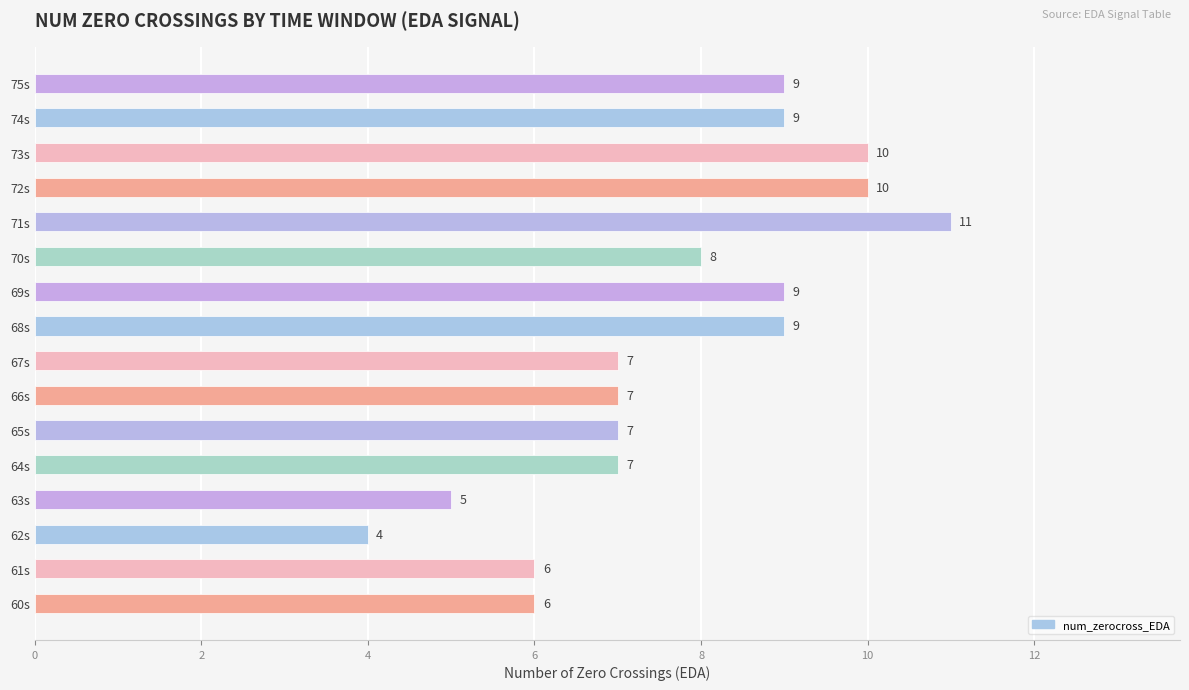

Which label corresponds to the smallest value in the chart?

62s